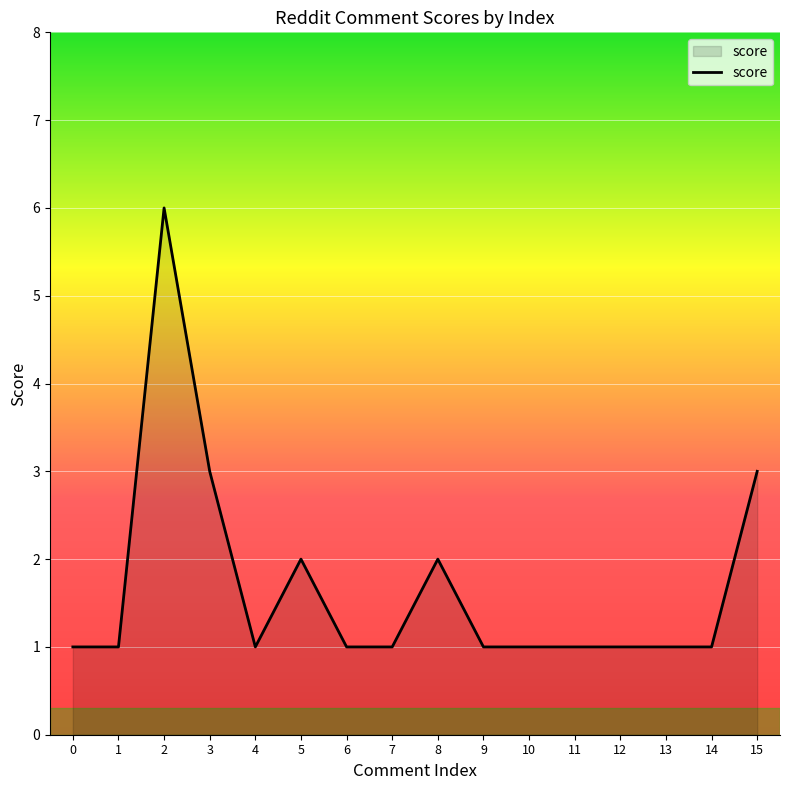

What is the smallest value displayed?

1